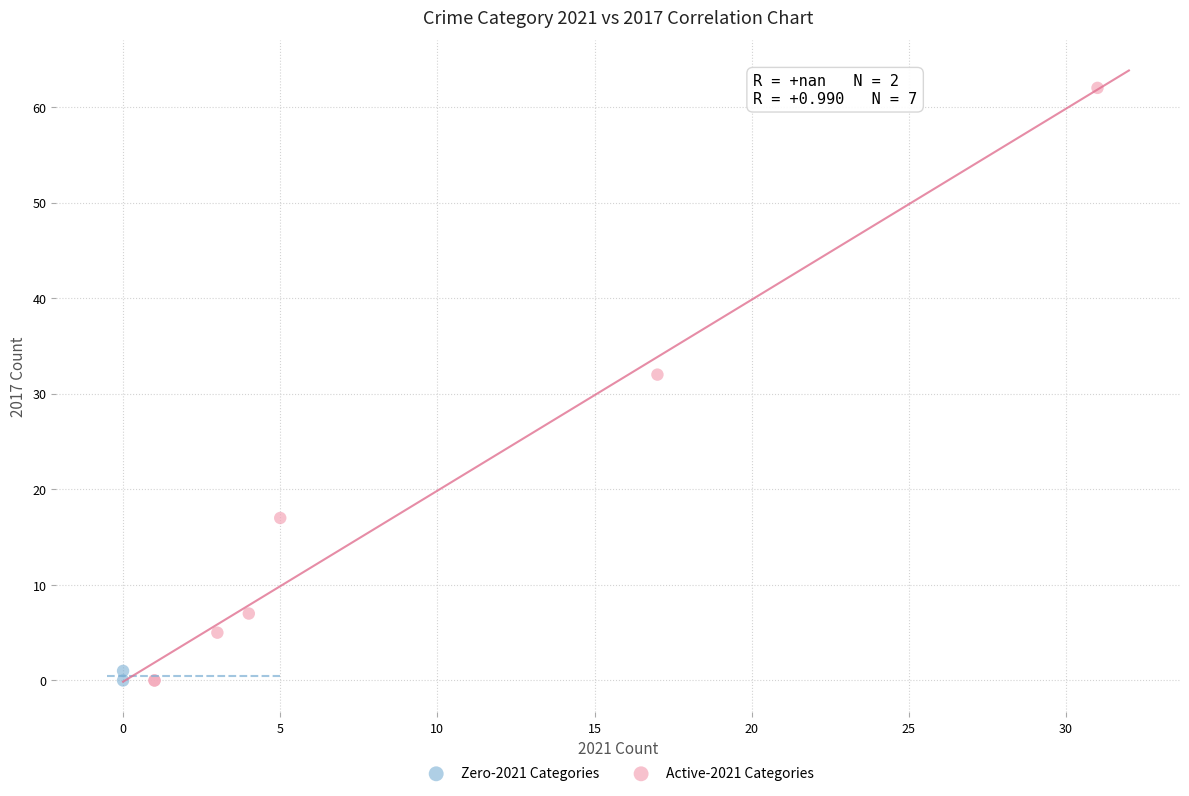

What are all the series names shown in the legend?

Zero-2021 Categories, Active-2021 Categories